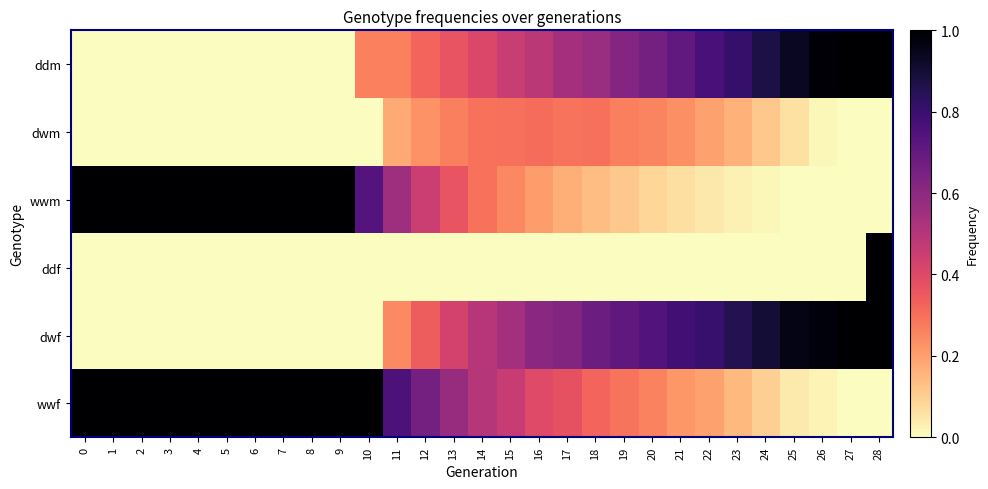

List the series in order of their peak value, highest first.

ddm, wwm, ddf, dwf, wwf, dwm